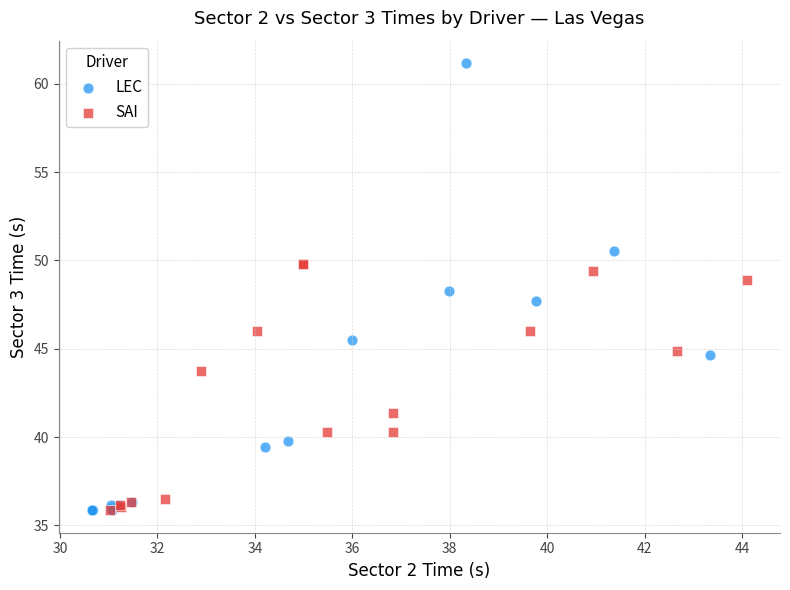

Which series has the widest spread of Y values?

LEC